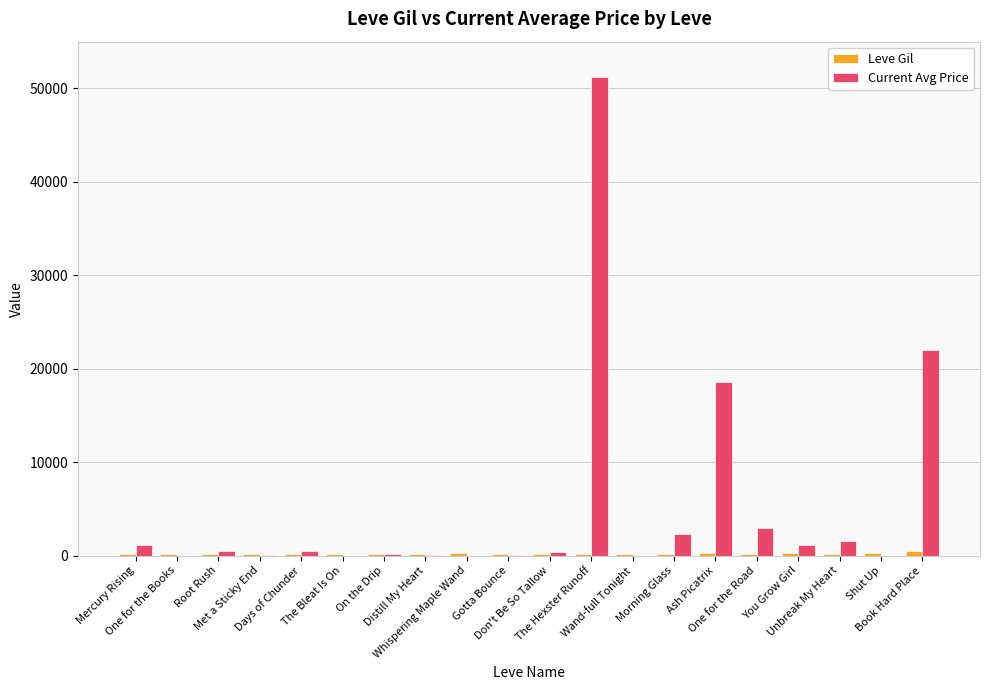

What is the sum of all Current Avg Price values?

102498.1